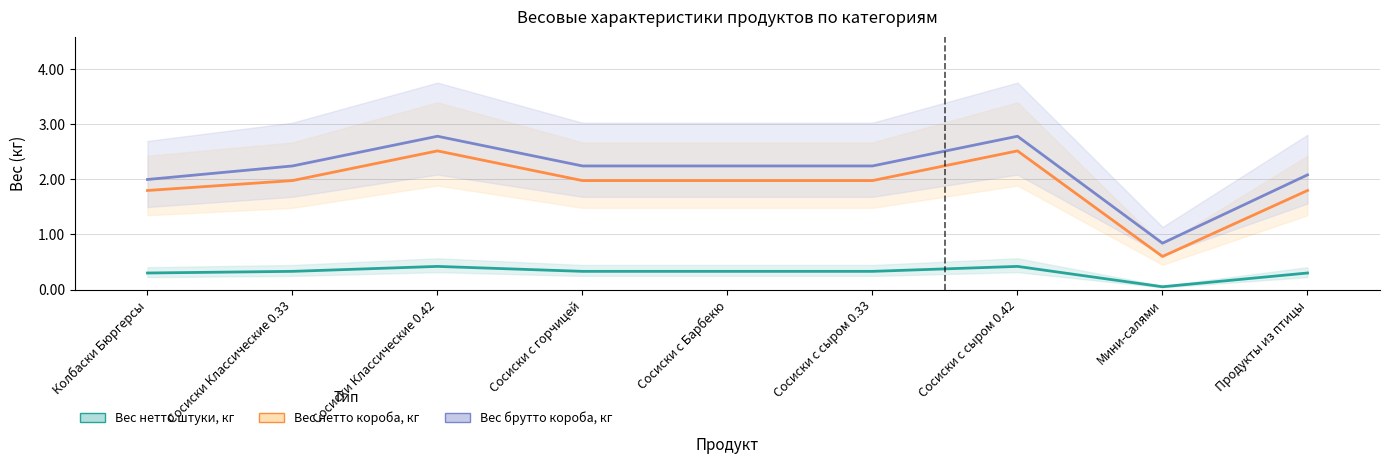

What is the label of the 2nd point from the right?

Мини-салями